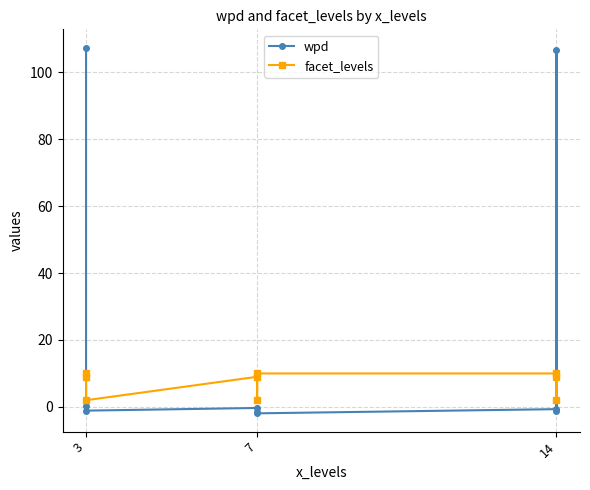

How many intersections are there between wpd and facet_levels?

3